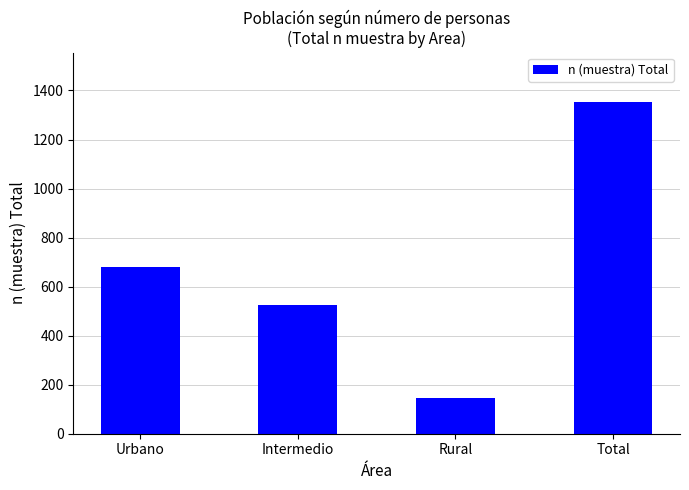

Which has a higher value, Intermedio or Rural?

Intermedio